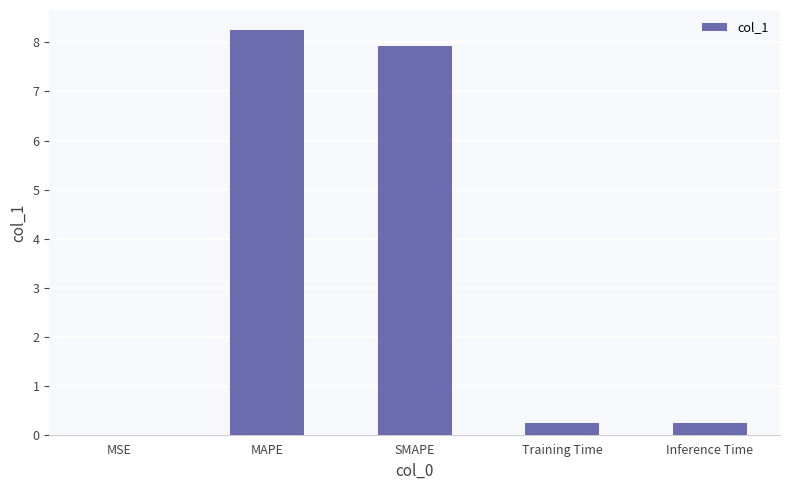

Approximately how many times larger is the value at MAPE compared to SMAPE?

1.0